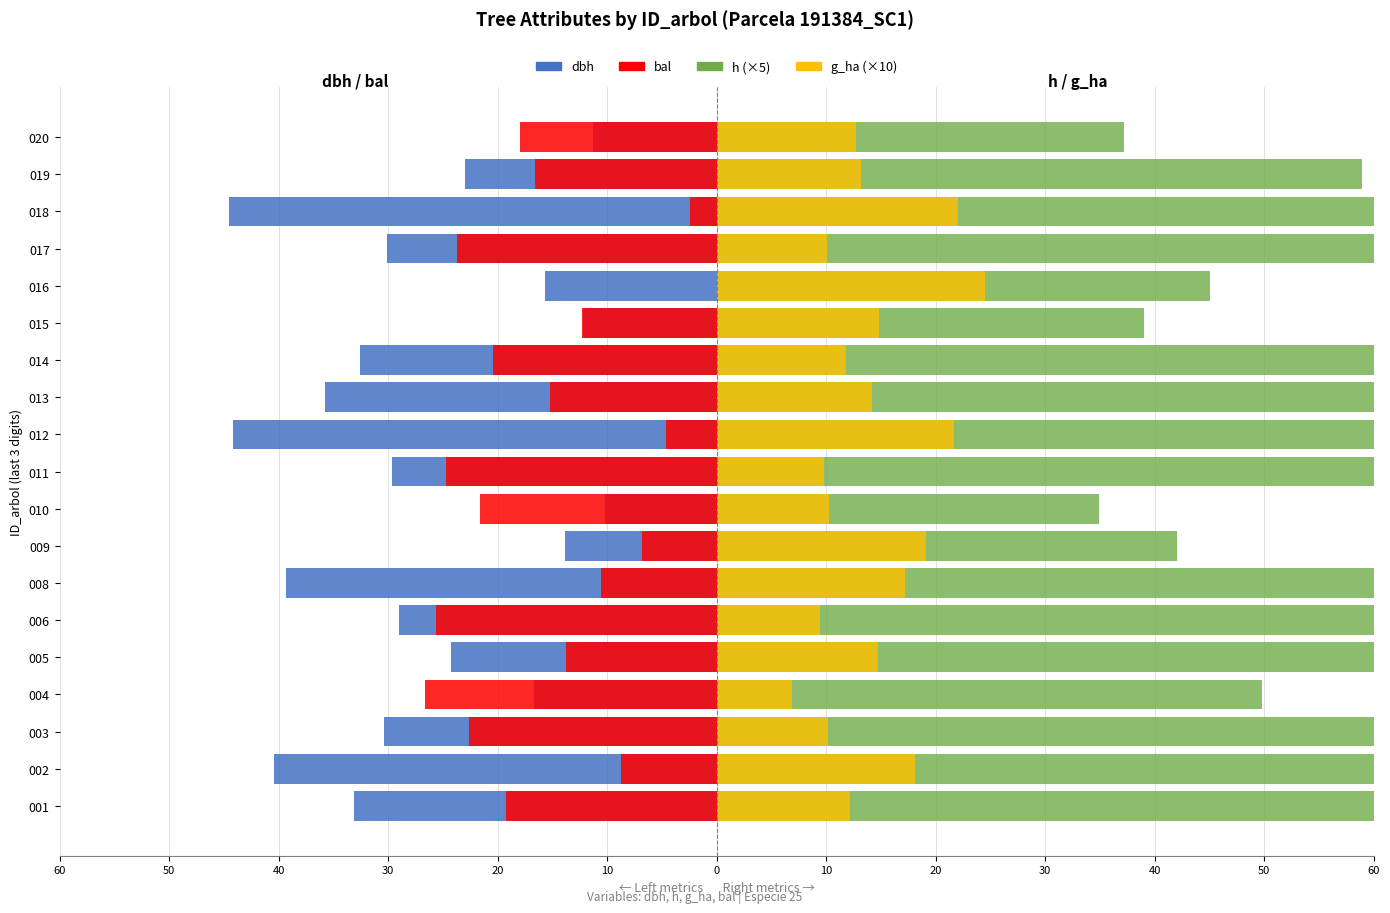

What is the difference between the maximum and minimum values in the bal series?

26.6